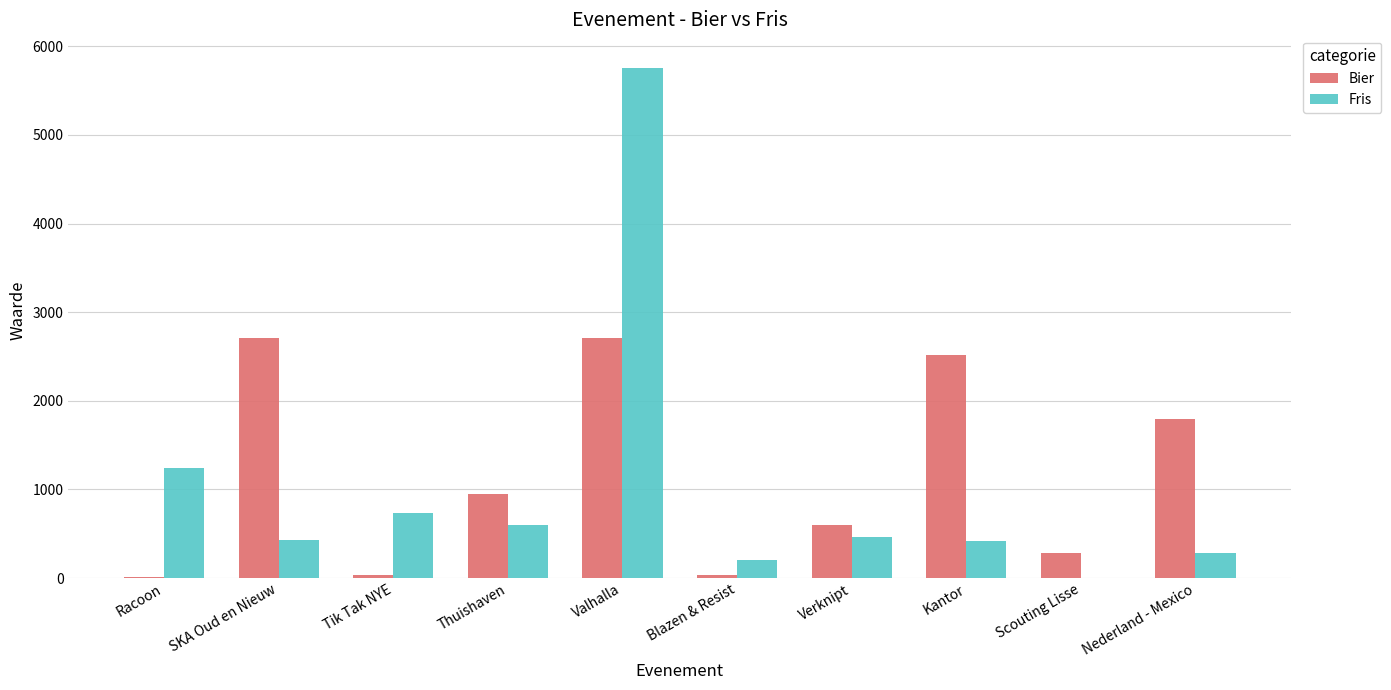

What is the total value across all series at Verknipt?

1056.0